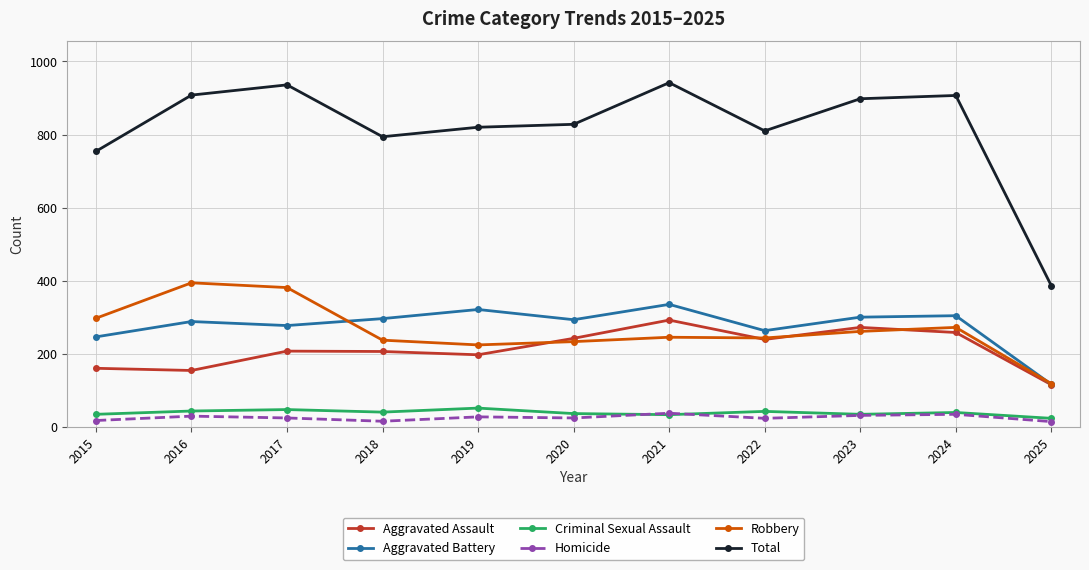

True or false: Total and Robbery intersect in this chart.

False